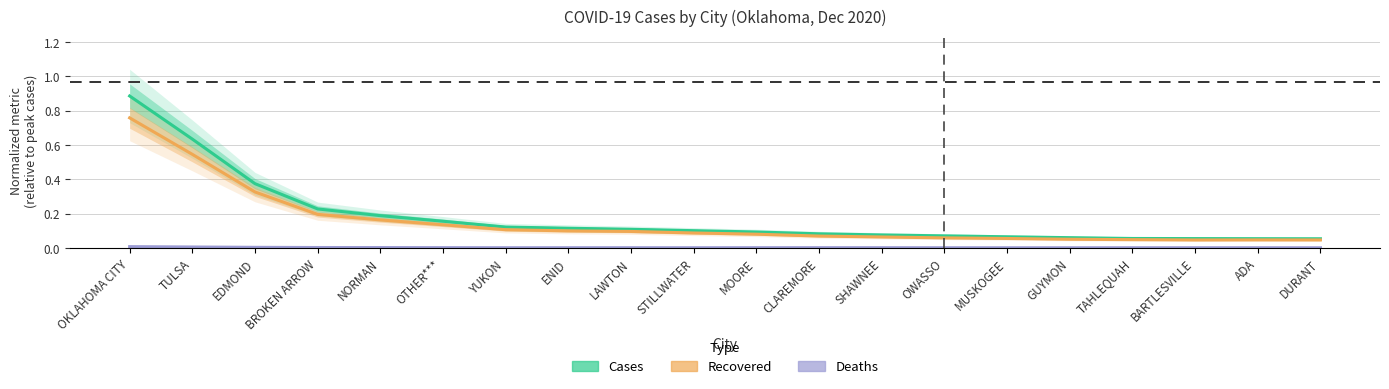

Which series has the largest total across all categories?

Cases